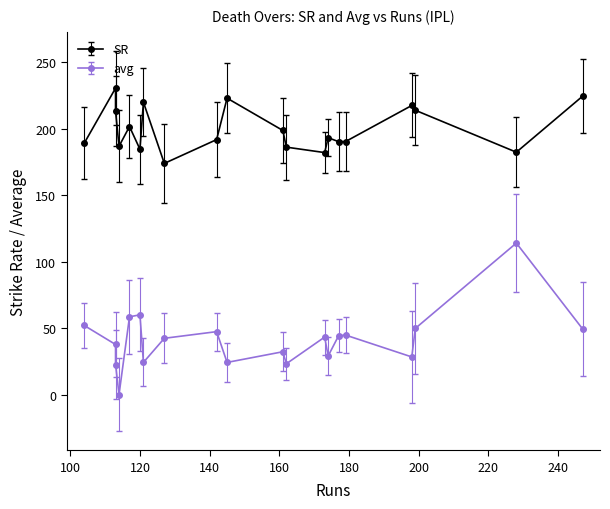

True or false: avg and SR intersect in this chart.

False